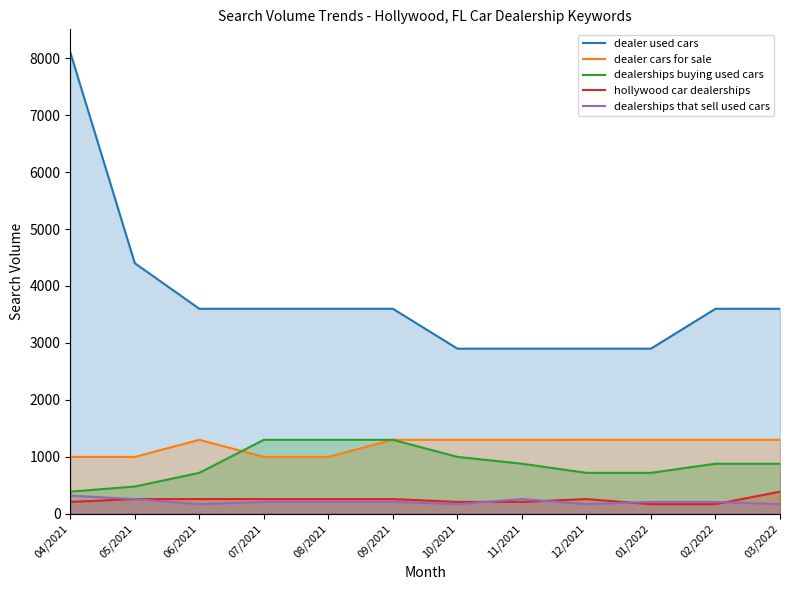

What is the value of the hollywood car dealerships point at the 10th from the left?

170